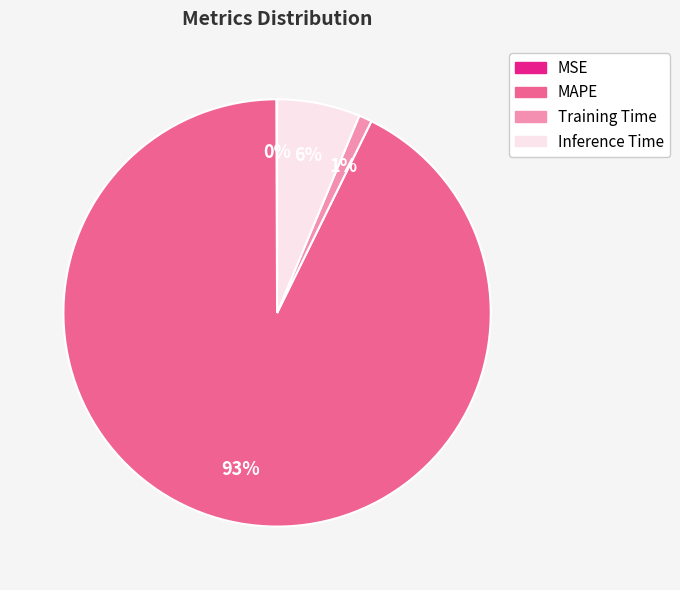

To the nearest percent, what is the difference between the largest and smallest slice percentages?

93%